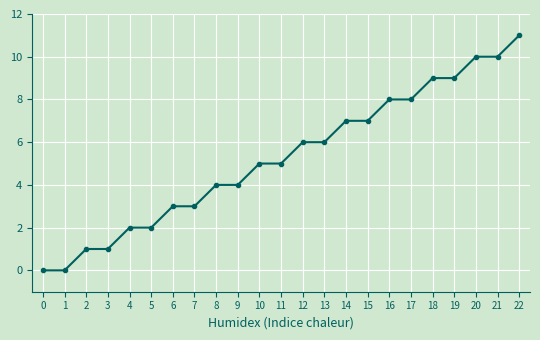

At which category does the chart reach its peak across all series?

22